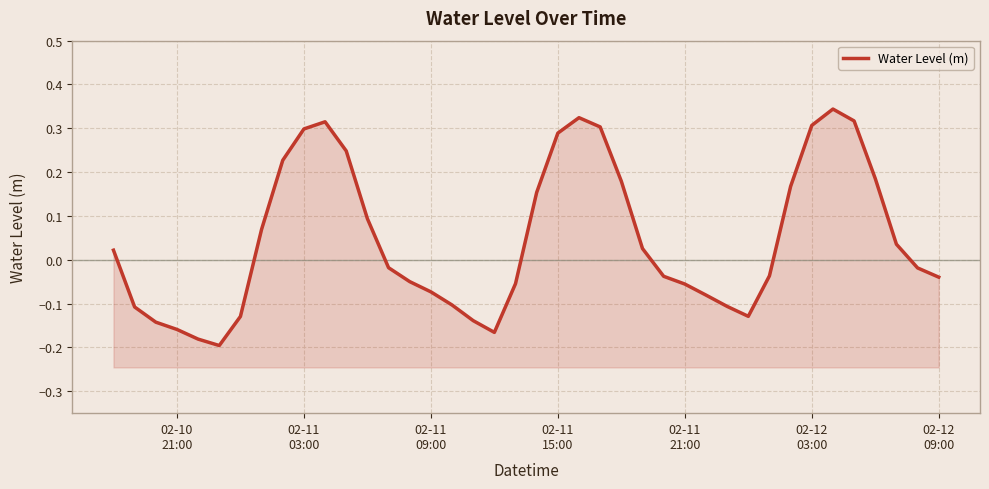

How many positive values are there?

19